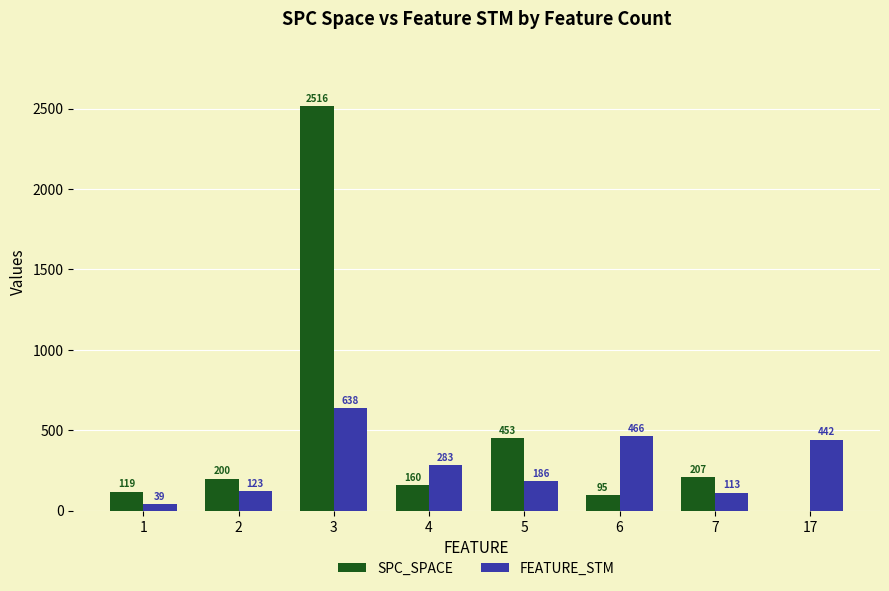

What is the sum of the SPC_SPACE values at 2 and 3?

2716